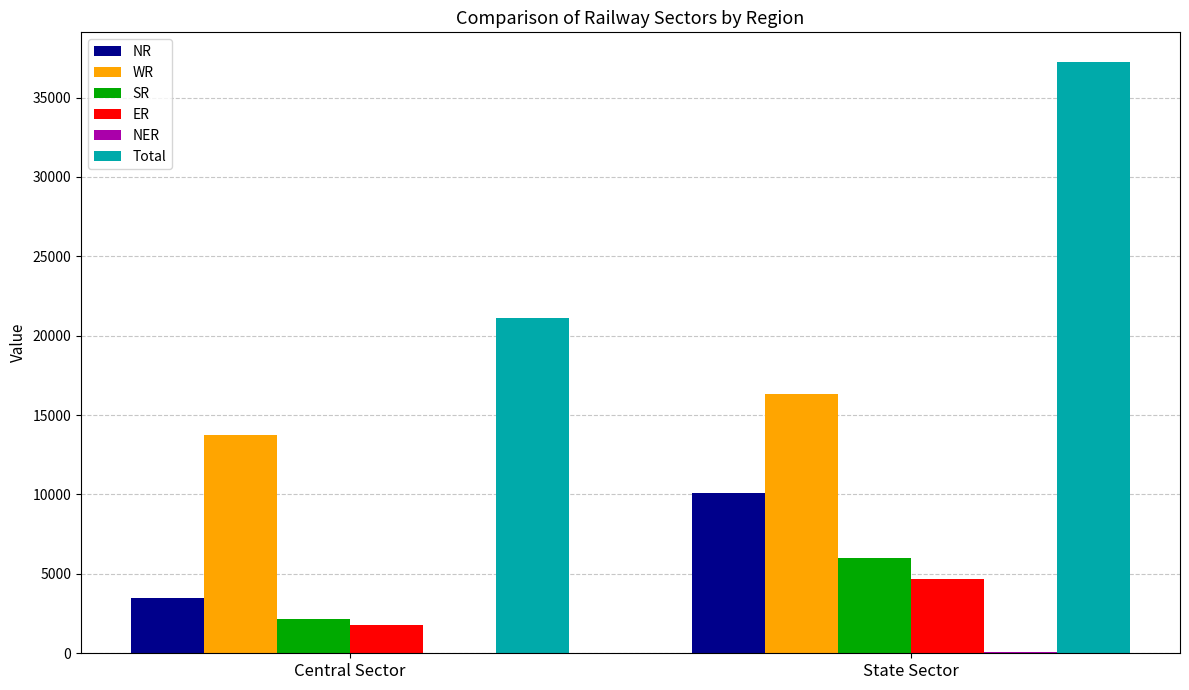

Which series has the largest range (max minus min)?

Total